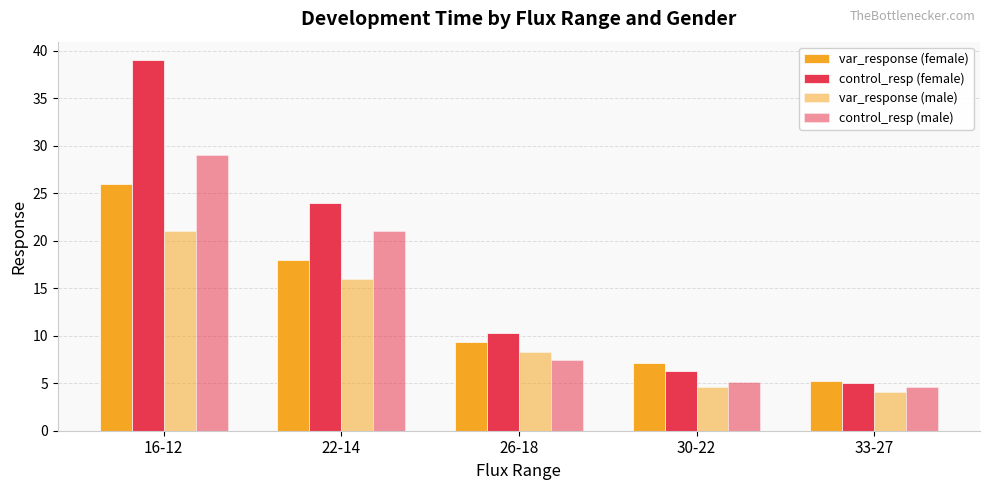

Between 26-18 and 30-22, which series saw the biggest shift?

control_resp (female)